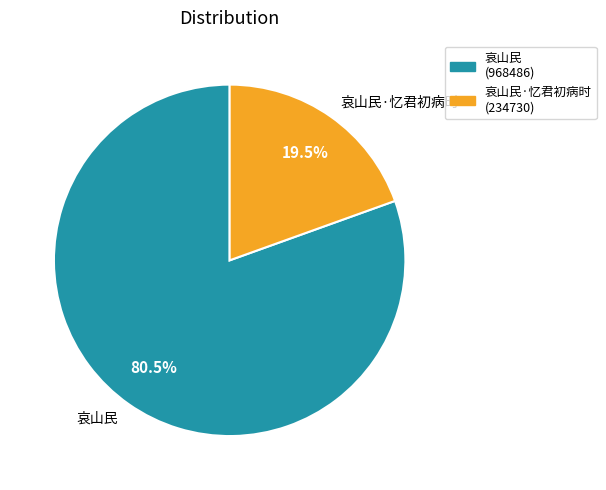

Which slice is the largest?

哀山民